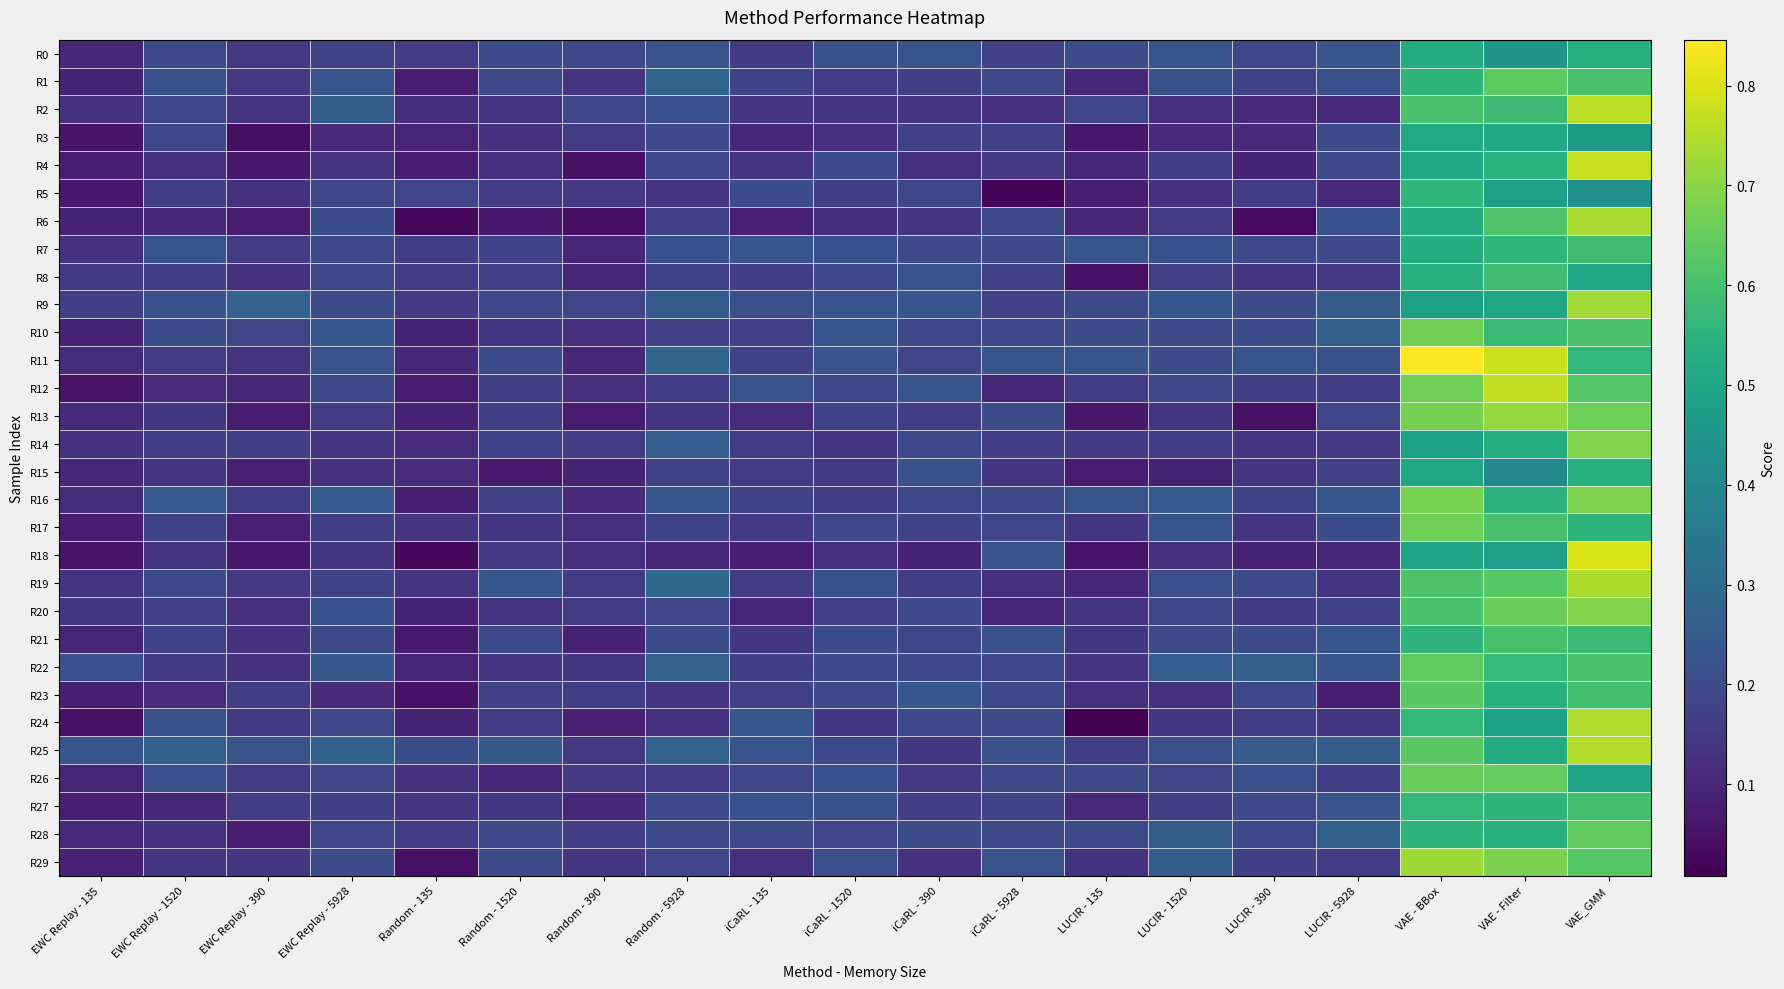

What is the difference between the highest and lowest values at LUCIR - 135?

0.2